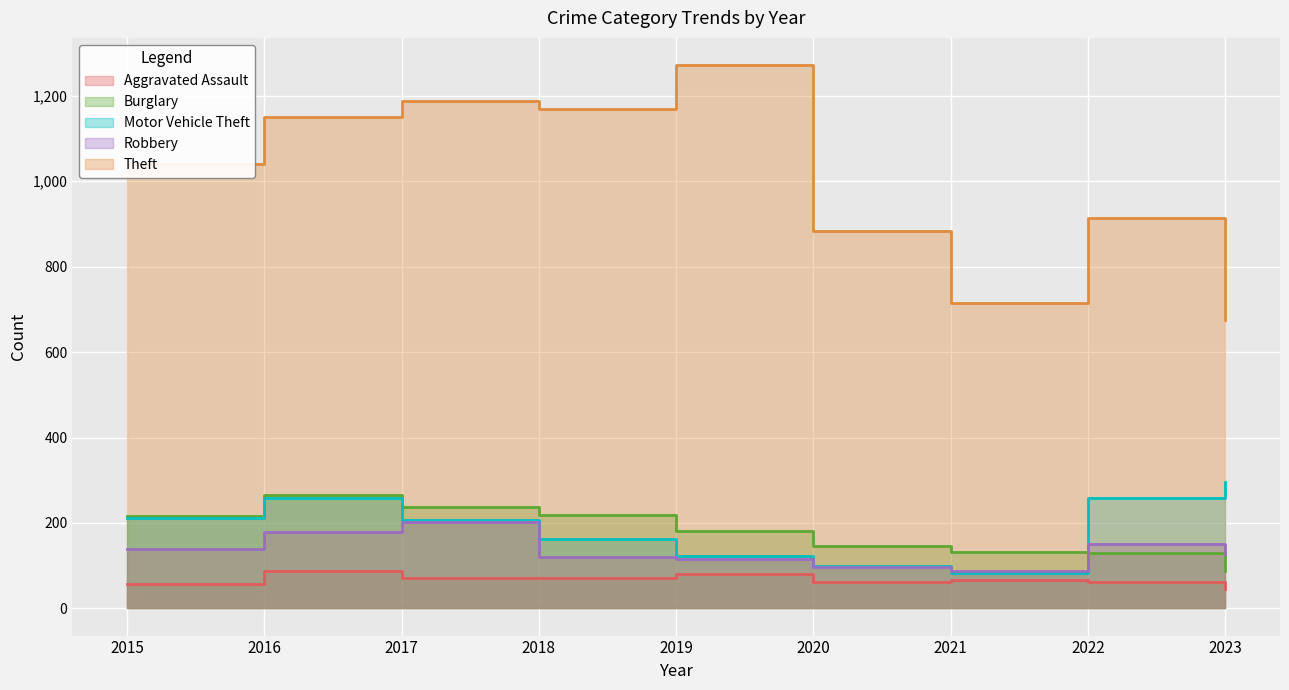

True or false: Aggravated Assault and Motor Vehicle Theft cross at least once.

False